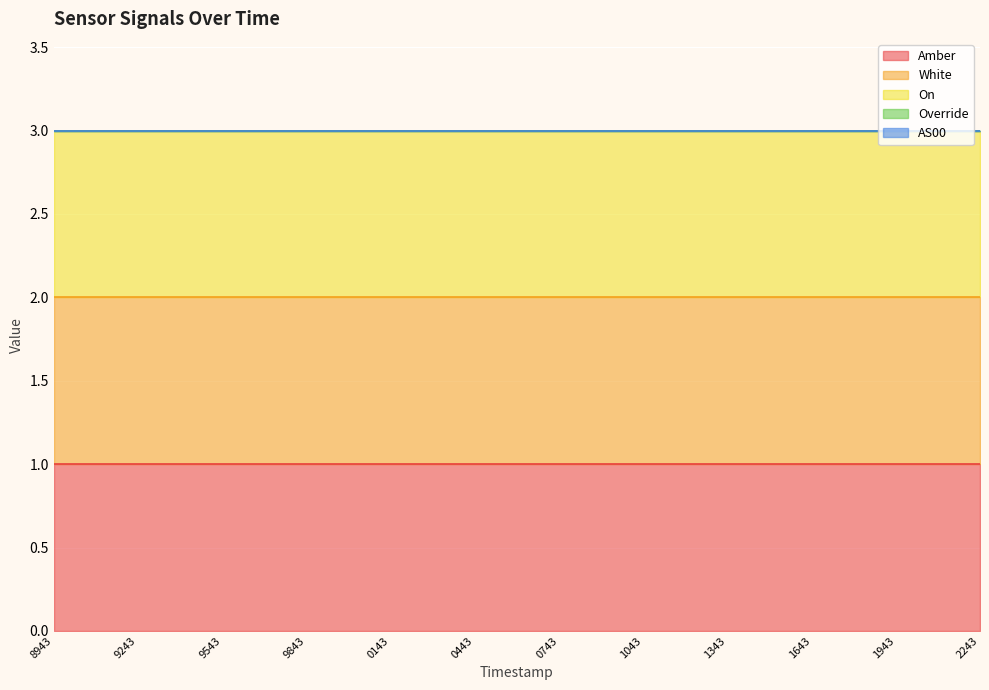

List the labels in order of Override value, largest first.

1691308943, 1691309243, 1691309543, 1691309843, 1691310143, 1691310443, 1691310743, 1691311043, 1691311343, 1691311643, 1691311943, 1691312243